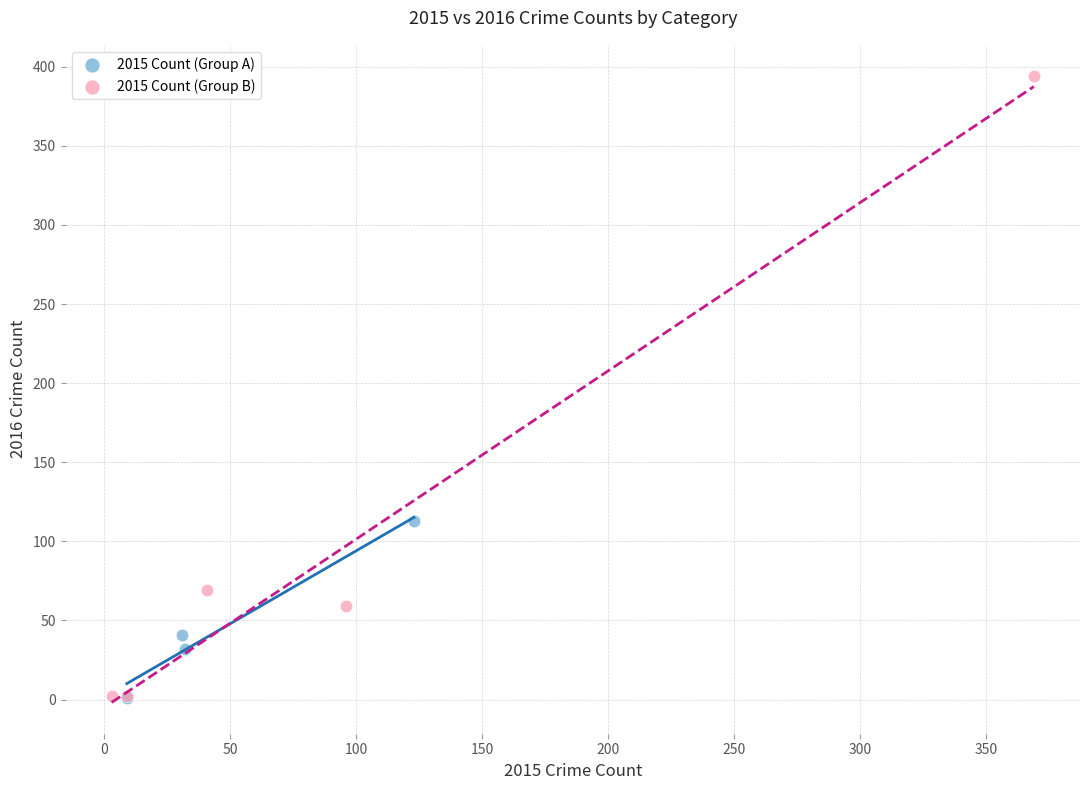

Which series has the widest spread of Y values?

2015 Count (Group B)